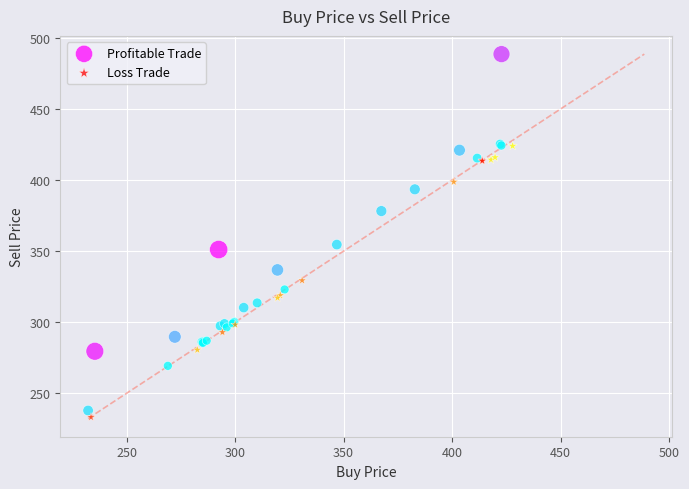

What are all the series names shown in the legend?

Profitable Trade, Loss Trade